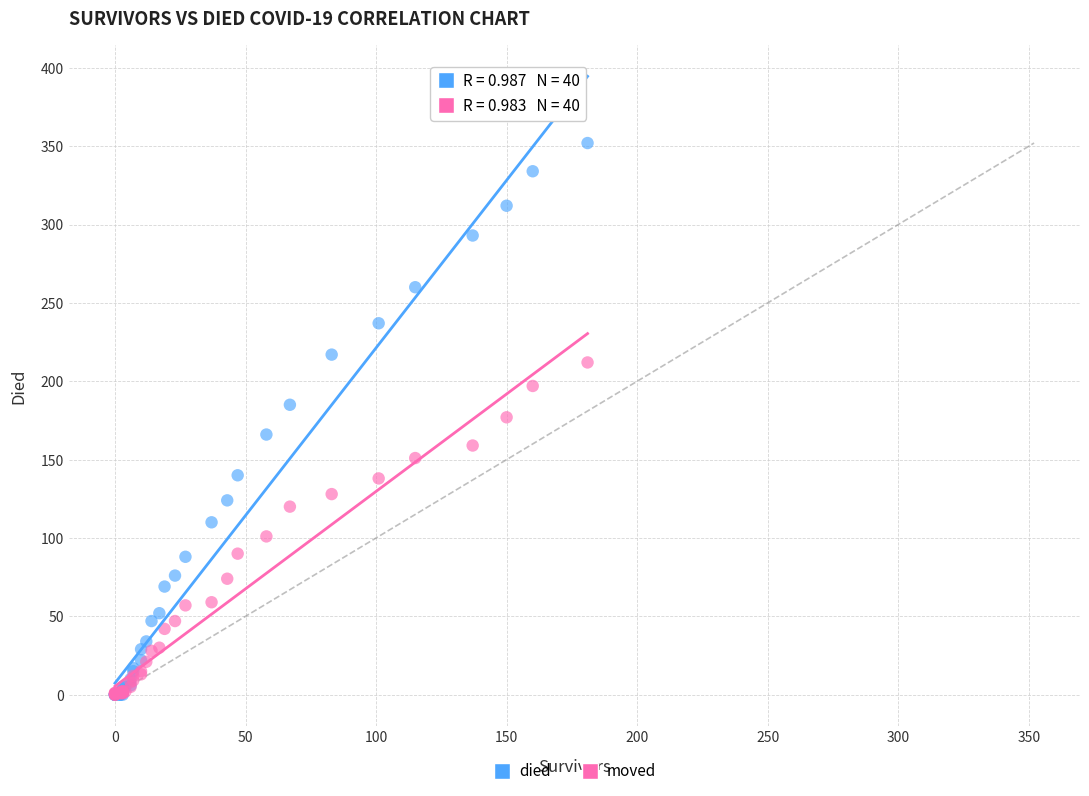

Which series contains the highest Y value?

died